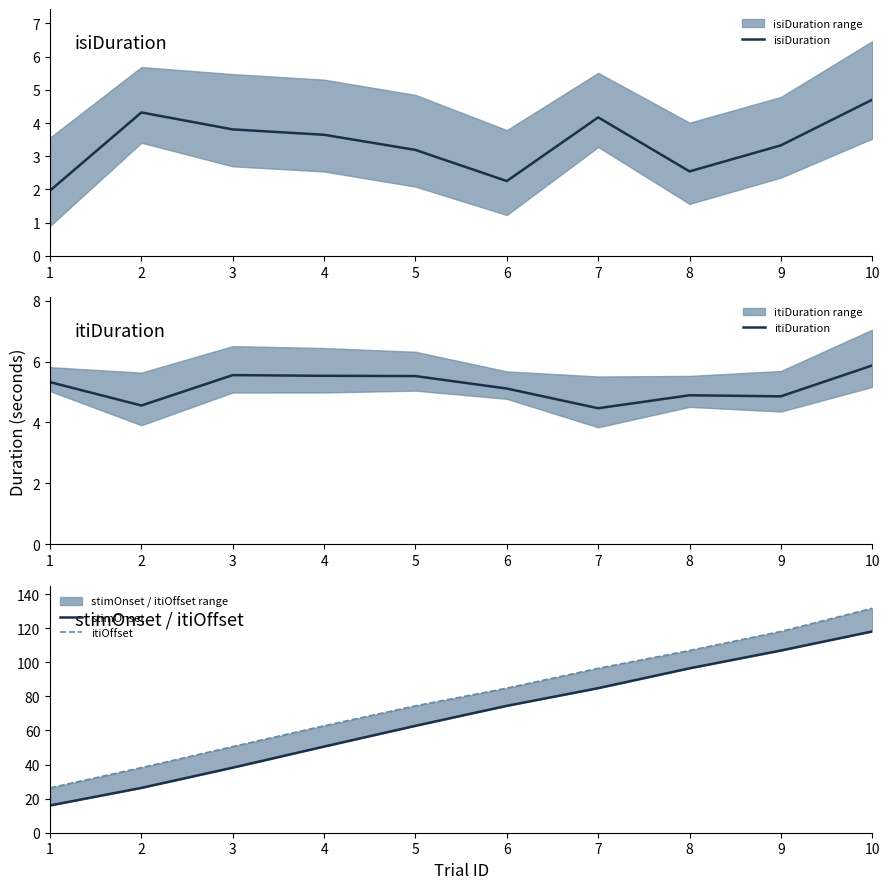

What is the value of the itiOffset point at the 1st from the left?

26.3